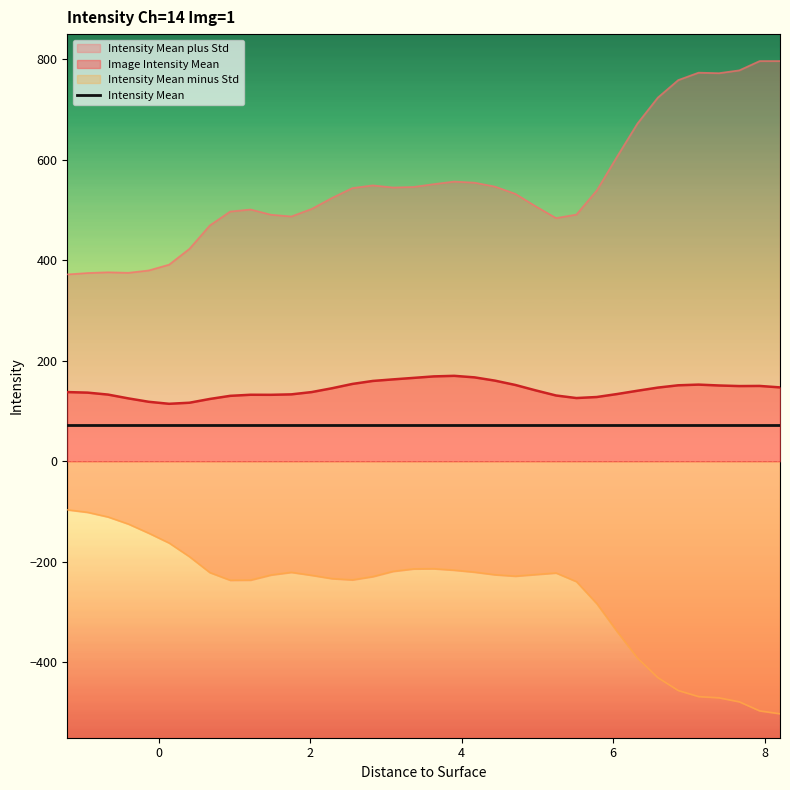

True or false: Intensity Mean and Image Intensity Mean intersect in this chart.

False